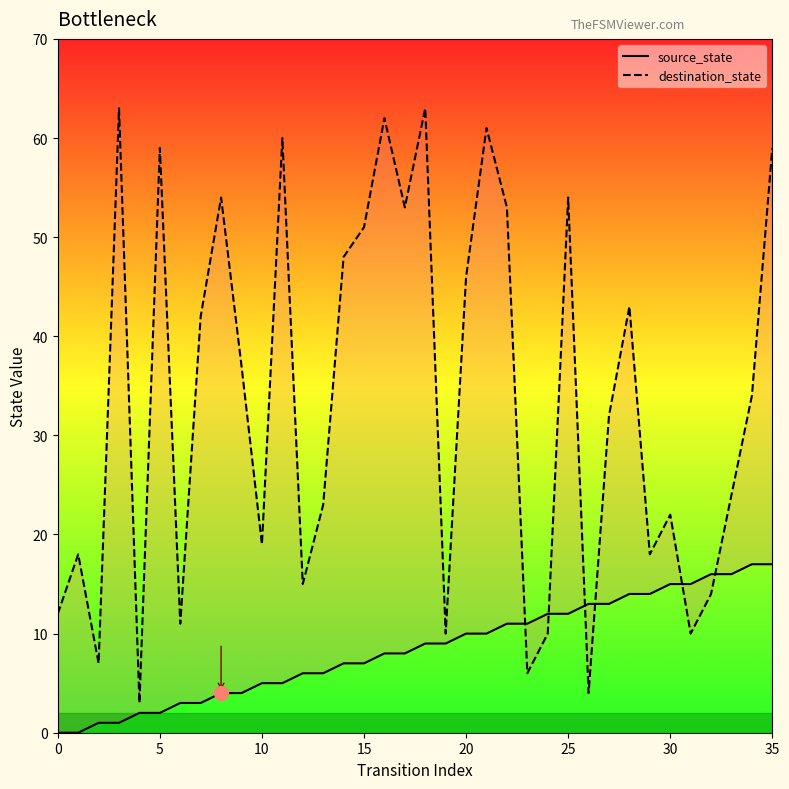

How many values in the source_state series exceed 9?

16